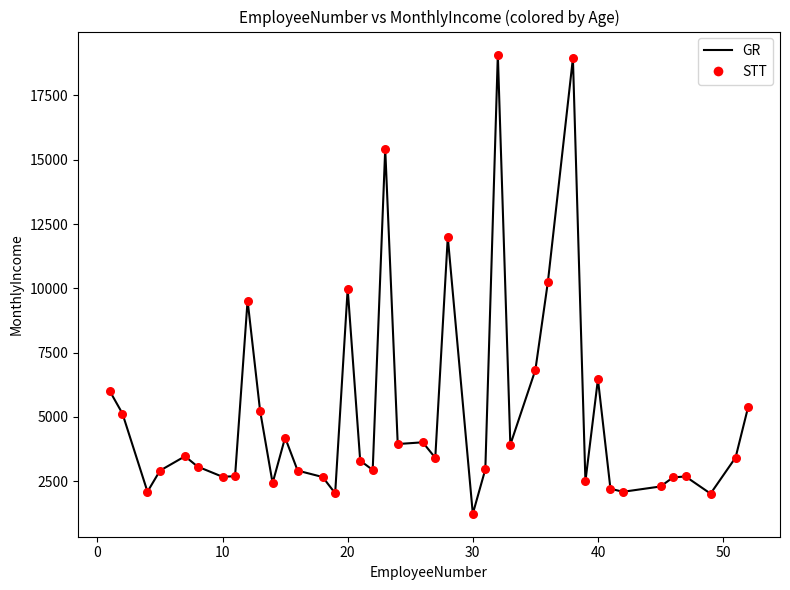

What is the difference between the maximum and minimum values?

17862